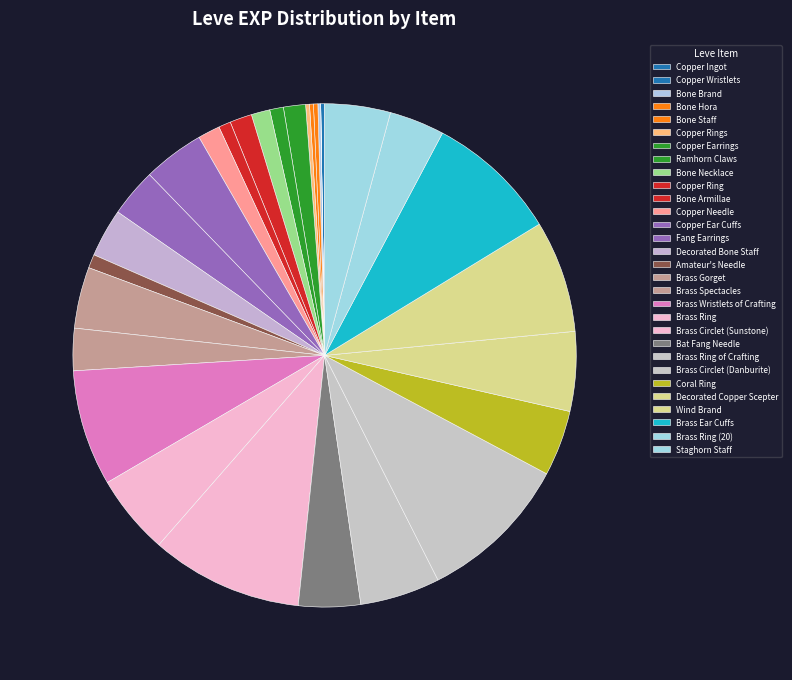

Which has a higher value, Copper Ring or Brass Circlet (Sunstone)?

Brass Circlet (Sunstone)